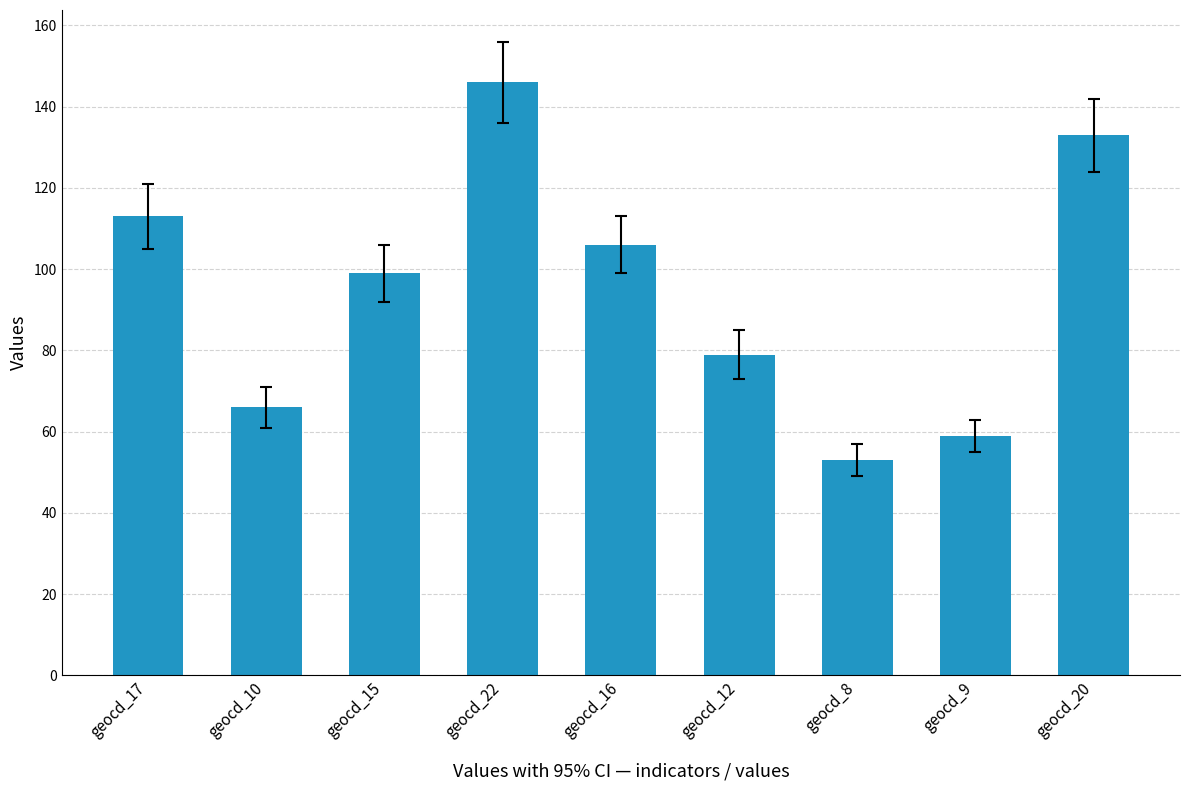

Which category has the highest value across all series?

geocd_22